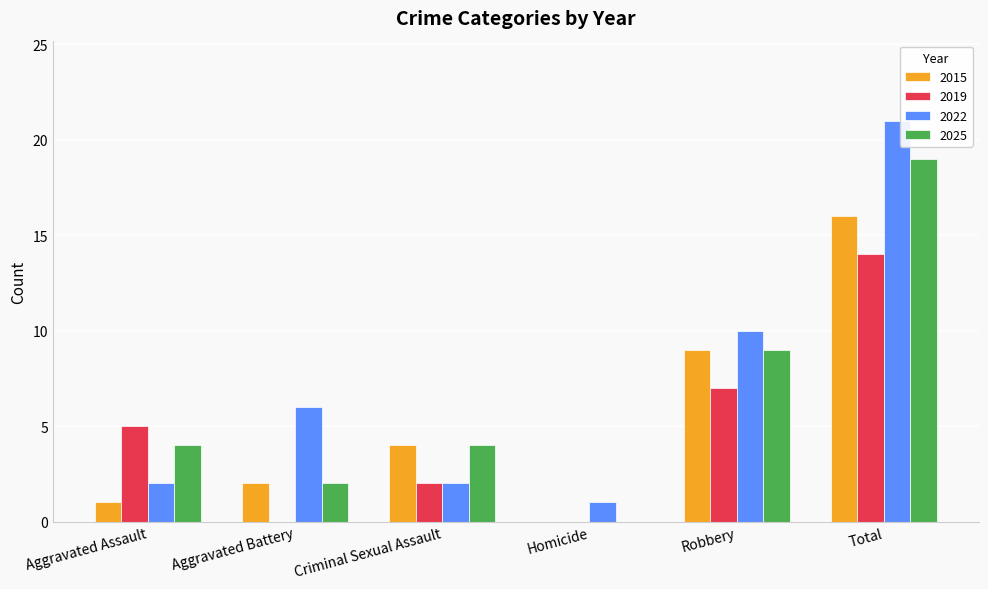

Which series has the largest range (max minus min)?

2022